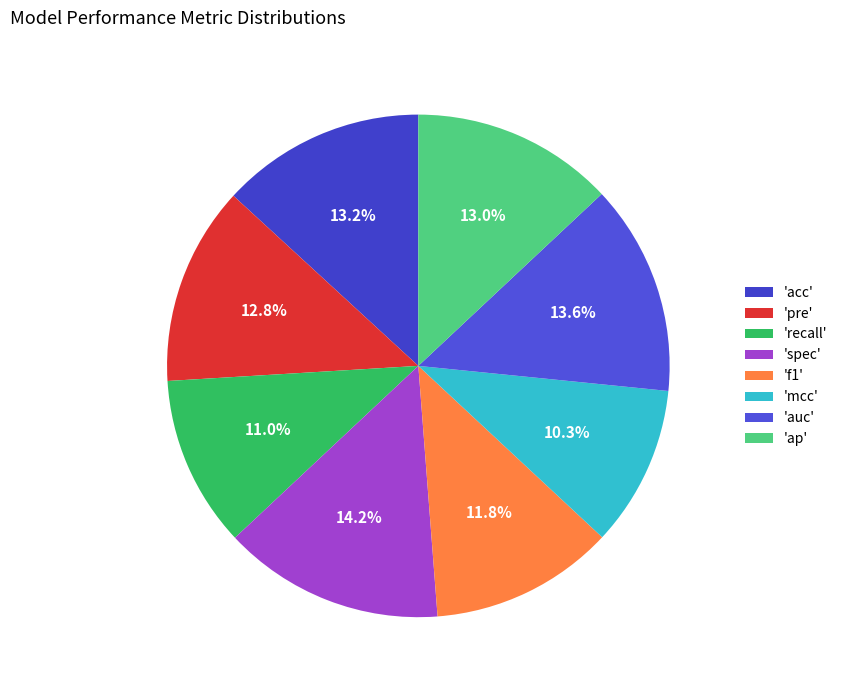

How many slices are in this pie chart?

8